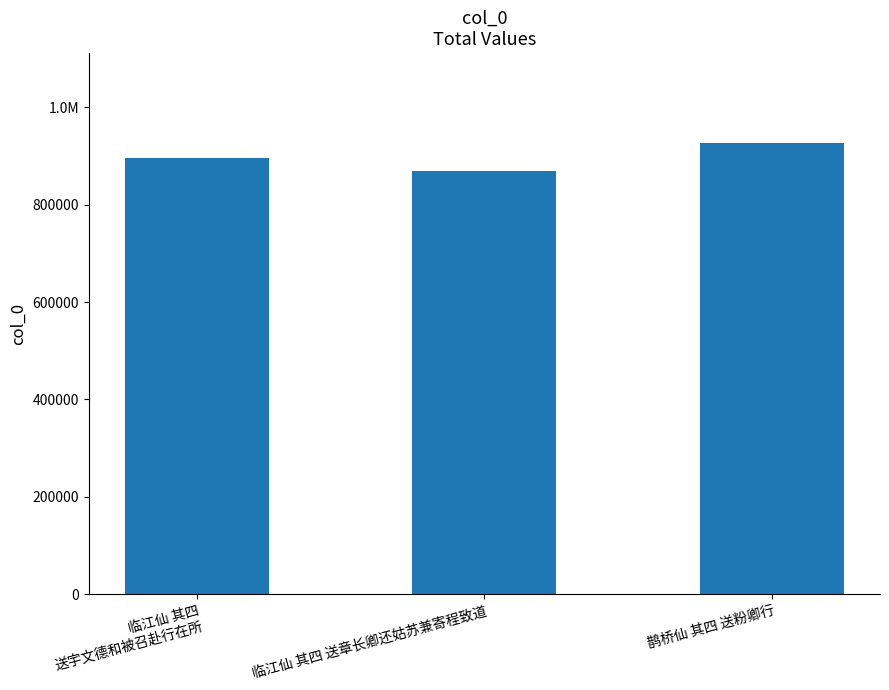

How many data points does each series have?

3